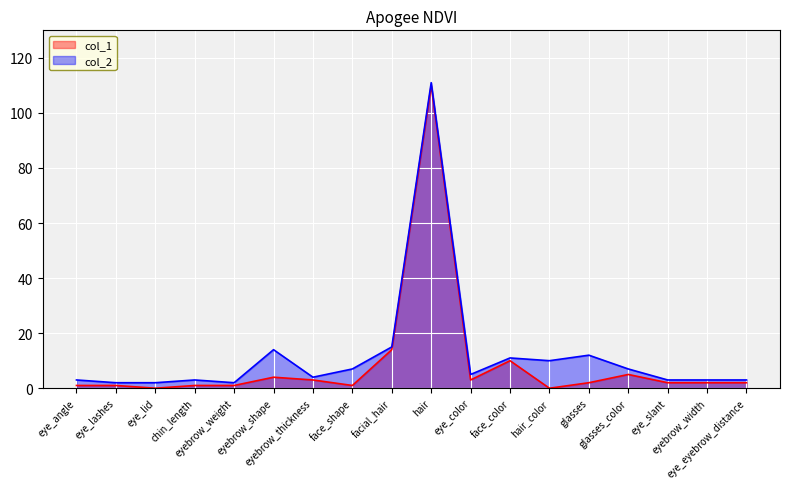

Which label corresponds to the largest value in the chart?

hair